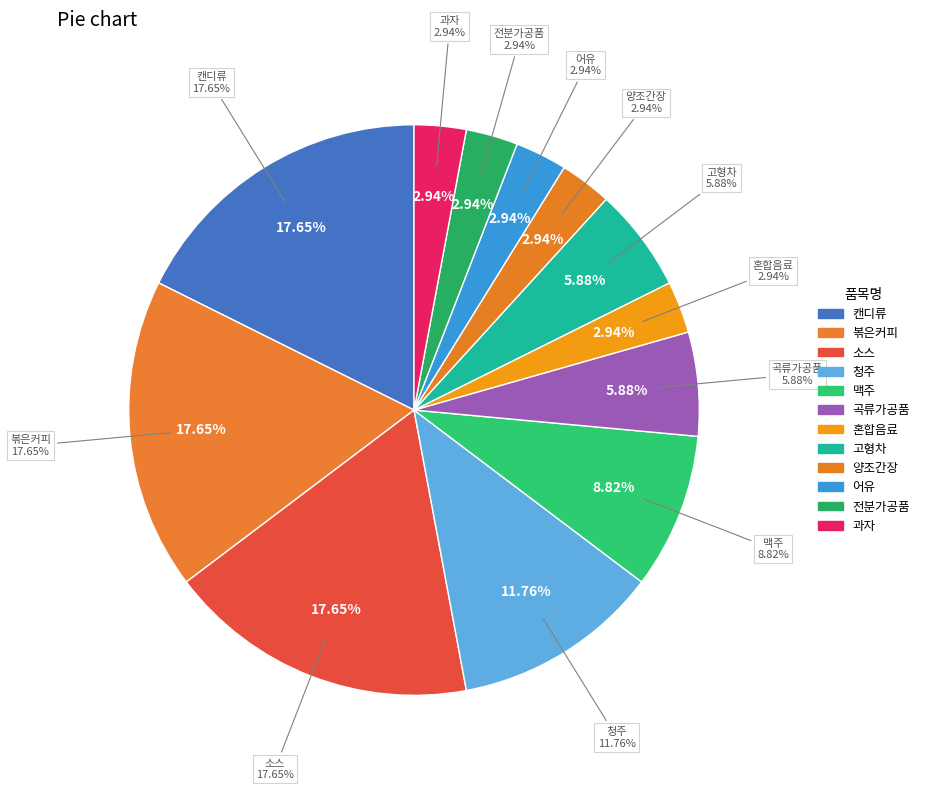

How many slices are in this pie chart?

12